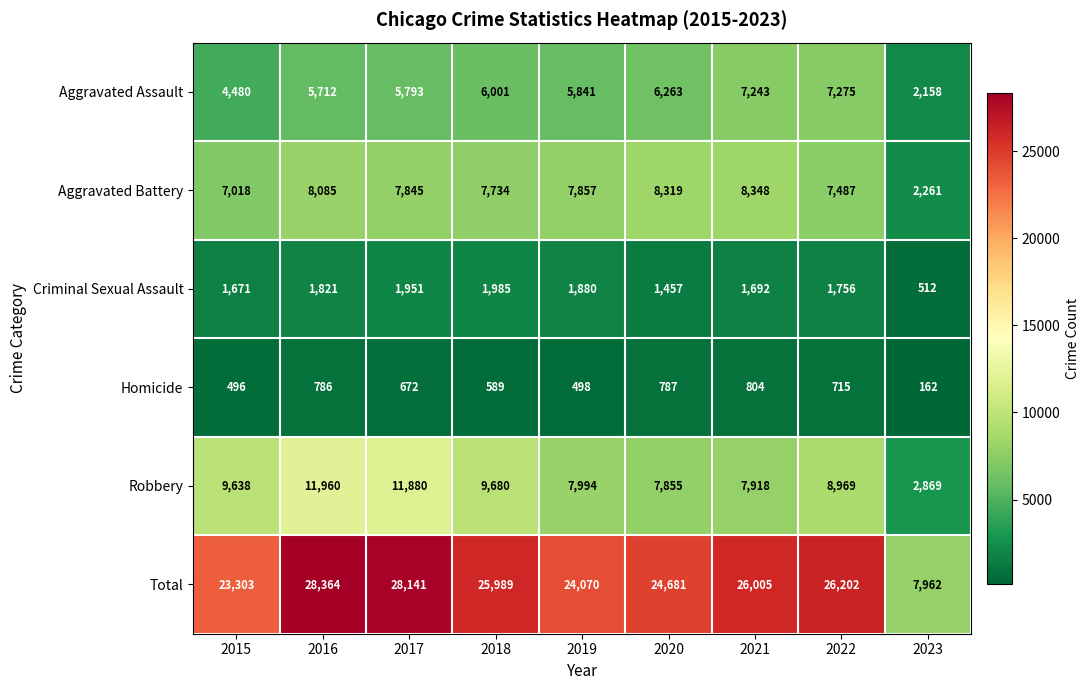

Which series has the largest total across all categories?

Total